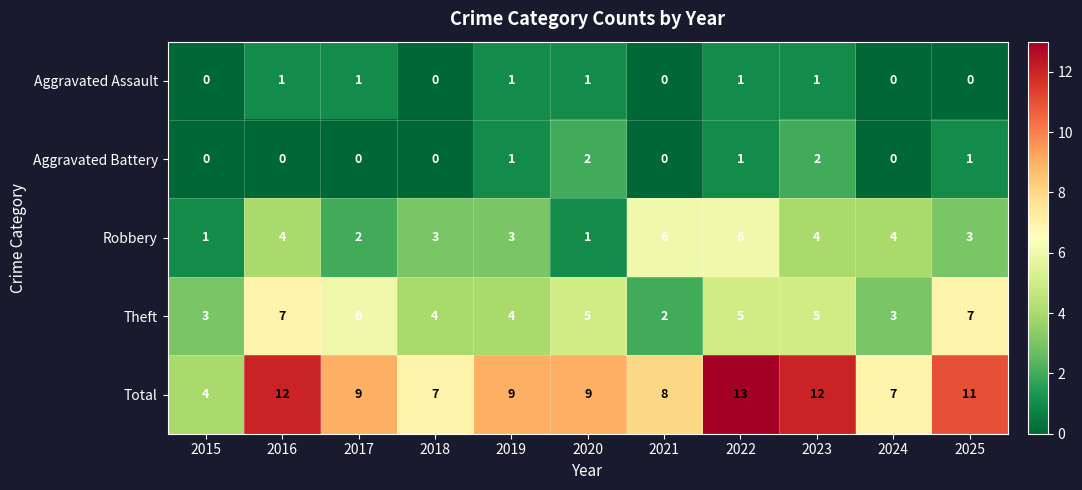

Where does the Theft series first go above 5?

2016